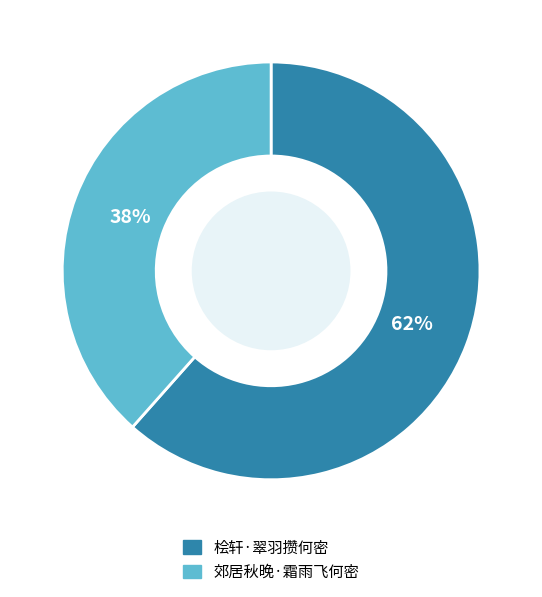

To the nearest percent, what percentage of the pie is 郊居秋晚·霜雨飞何密?

38%